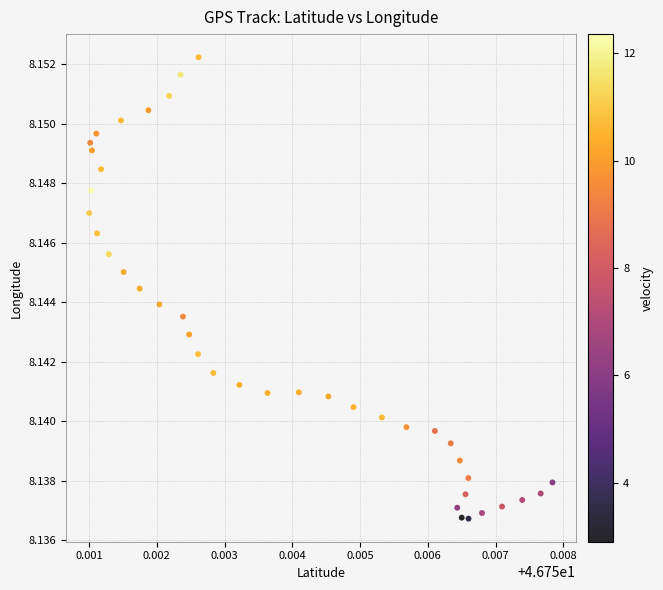

How many points are shown in the scatter plot?

40